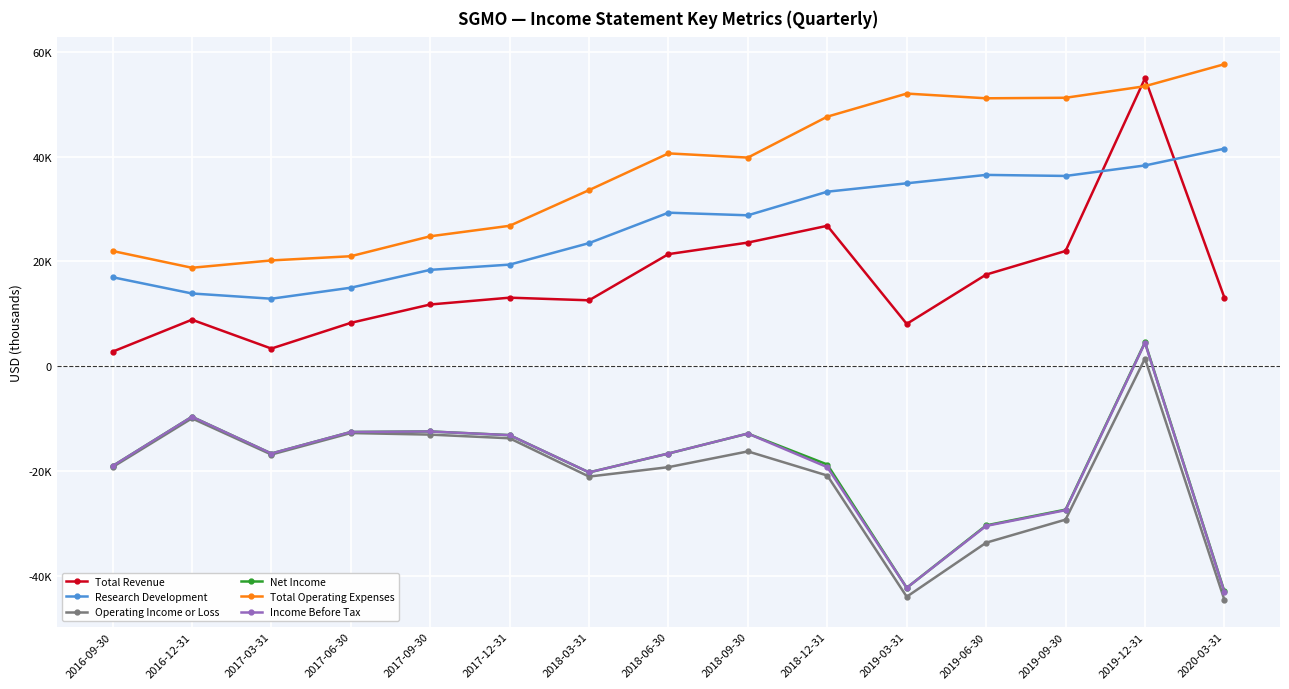

What position from the right is 2018-03-31?

9